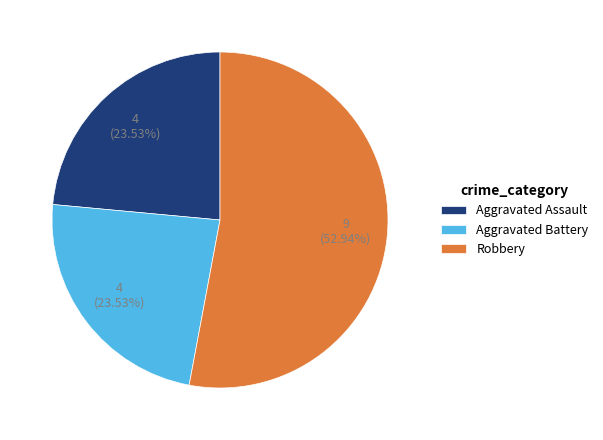

To the nearest percent, what percentage of the pie is Robbery?

53%